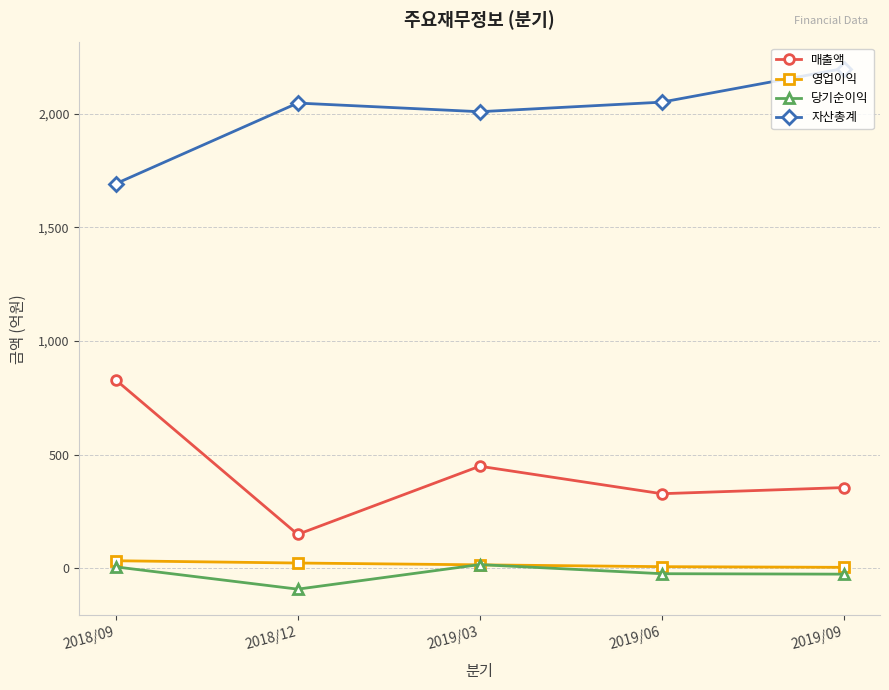

Between 2018/12 and 2019/03, which series saw the biggest shift?

매출액